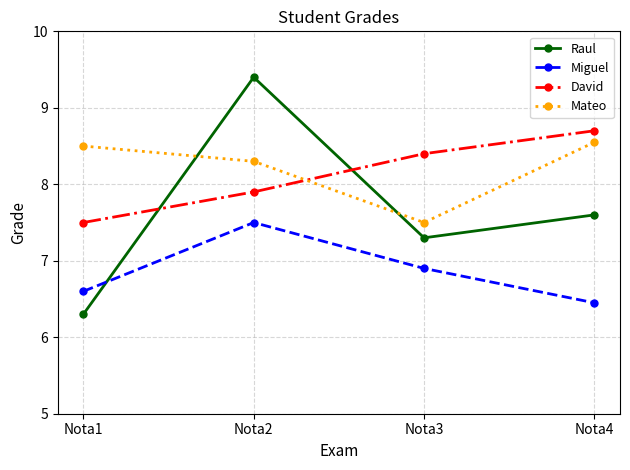

At which category does the chart reach its minimum across all series?

Nota1